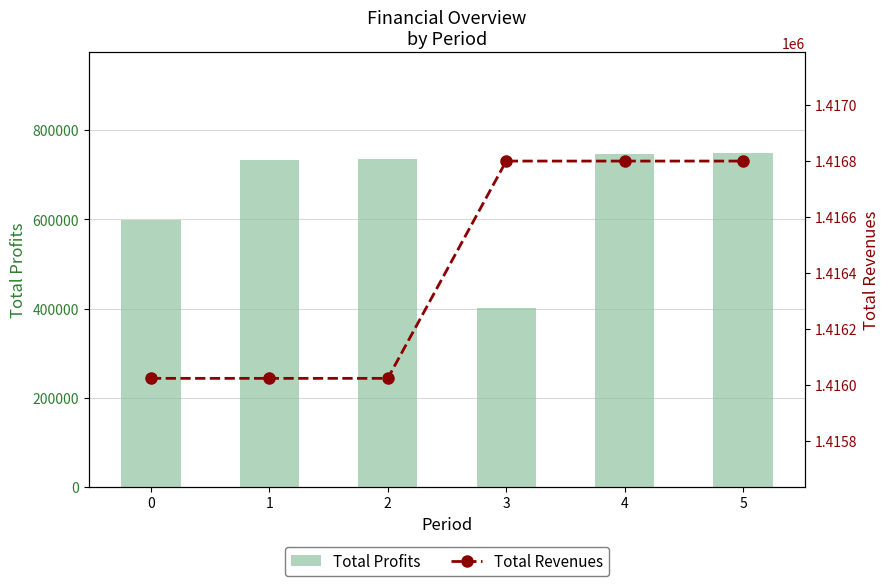

What is the sum of the Total Revenues values at 4 and 3?

2833598.3